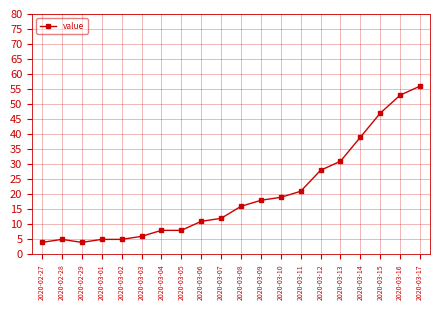

Reading right to left, what are all the values shown in this chart?

56	53	47	39	31	28	21	19	18	16	12	11	8	8	6	5	5	4	5	4